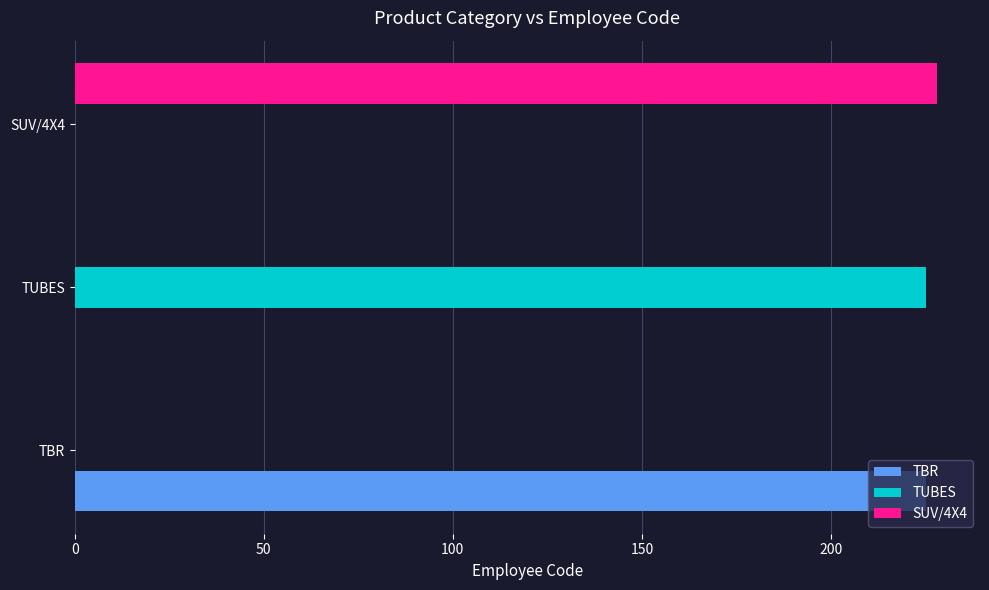

What is the total value across all series at SUV/4X4?

228